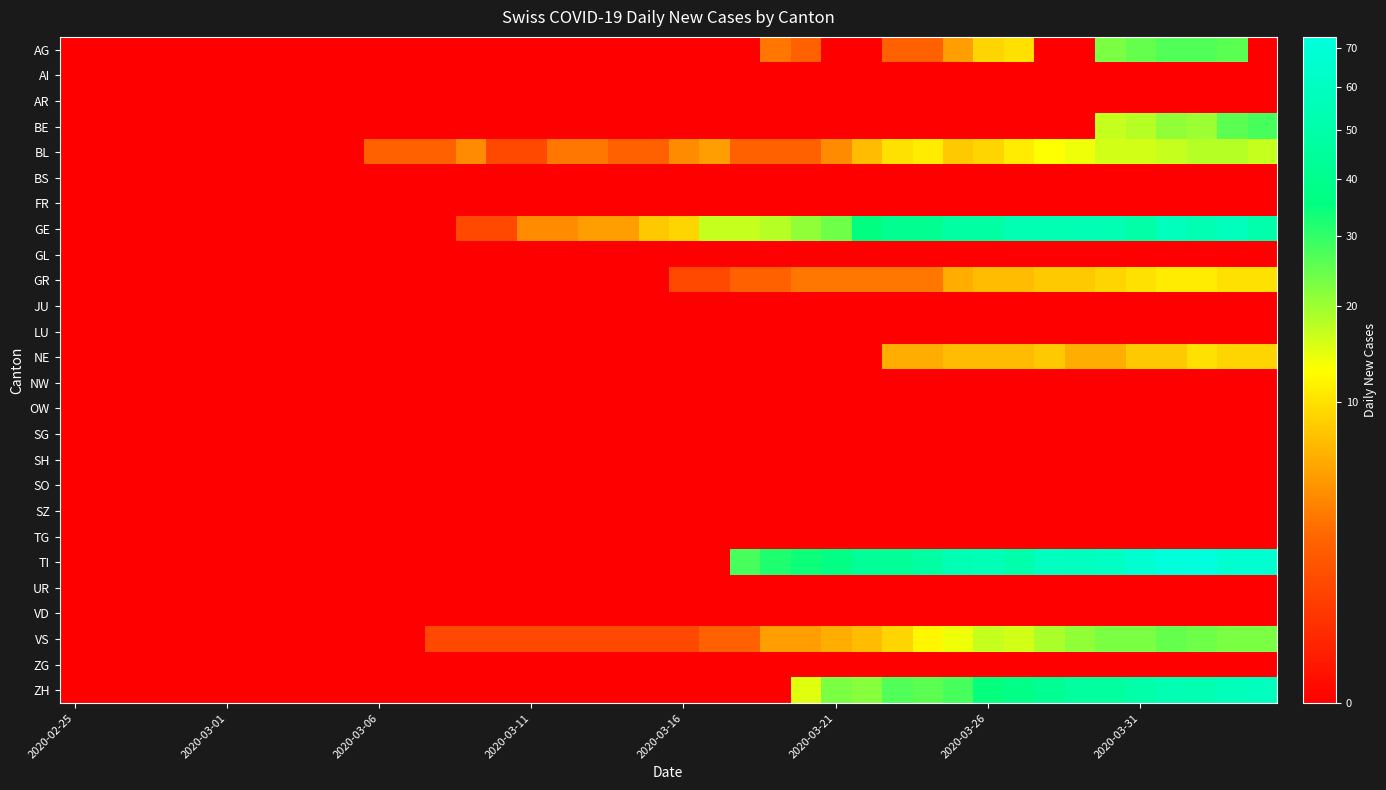

At how many categories does at least one series exceed 16?

19